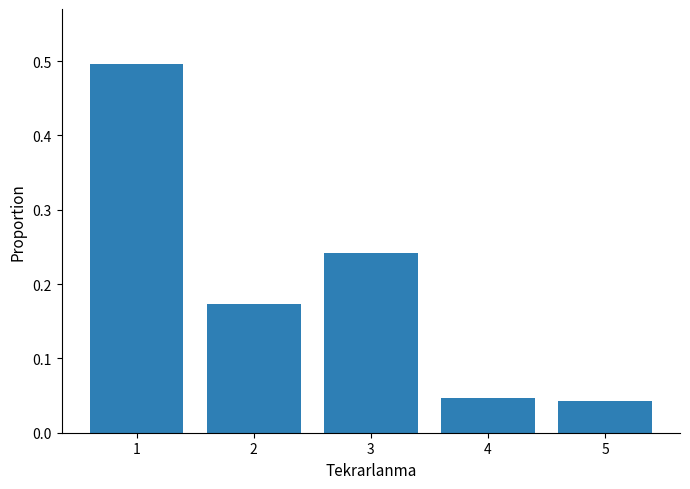

What is the difference between the maximum and minimum values?

0.5